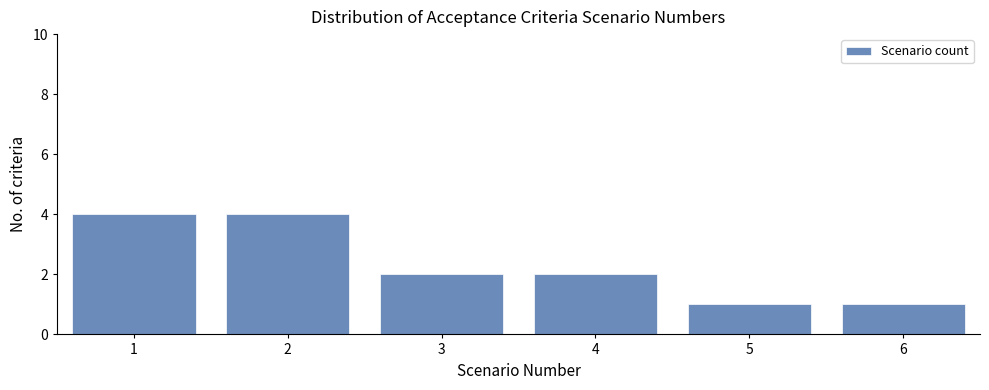

Reading left to right, transcribe this chart: for each bar, give the range it covers on the x-axis and its height. The values are not printed on the chart, so give them approximately, as read against the axis.

0.5 to 1.5: 4
1.5 to 2.5: 4
2.5 to 3.5: 2
3.5 to 4.5: 2
4.5 to 5.5: 1
5.5 to 6.5: 1